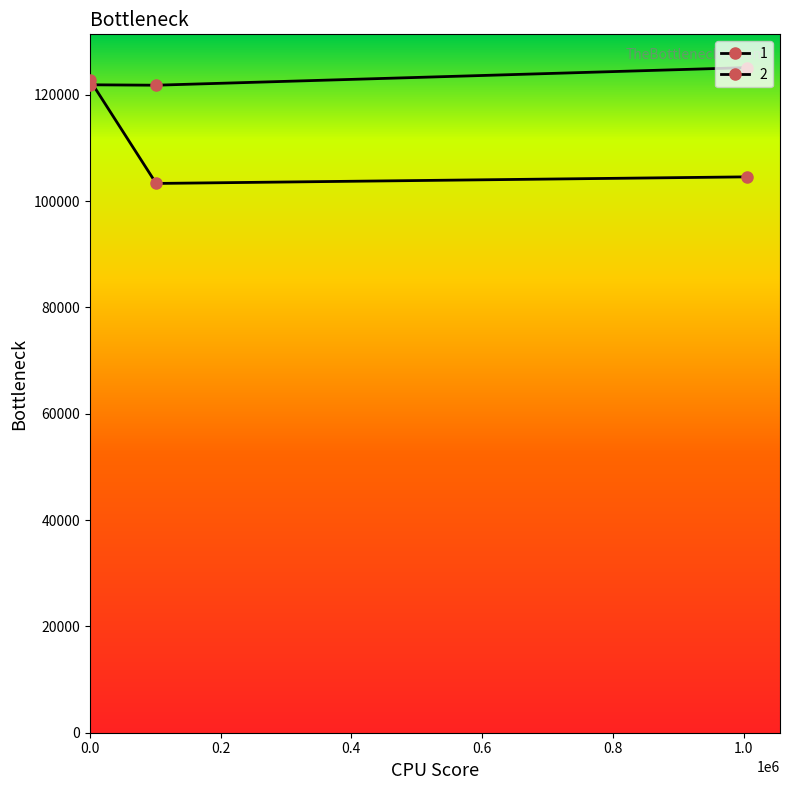

Is the value of 1 at 1005525 greater than the value of 2 at 1005525?

No